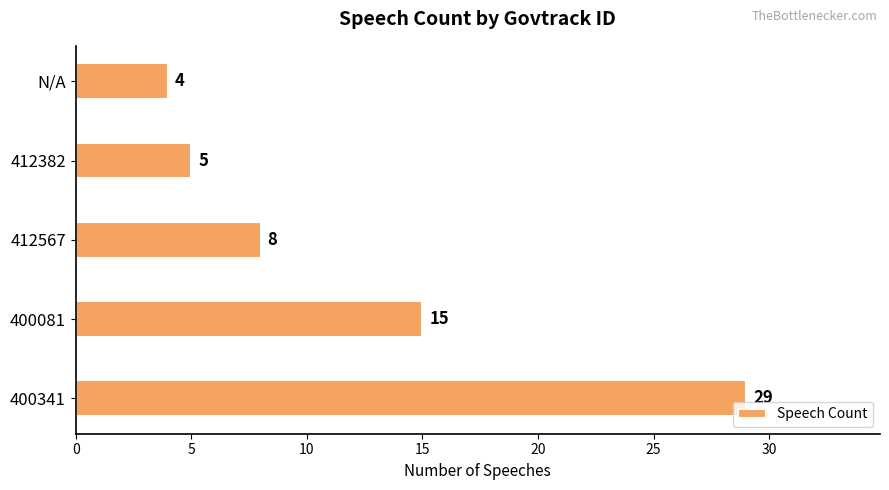

Are the bars horizontal?

Yes